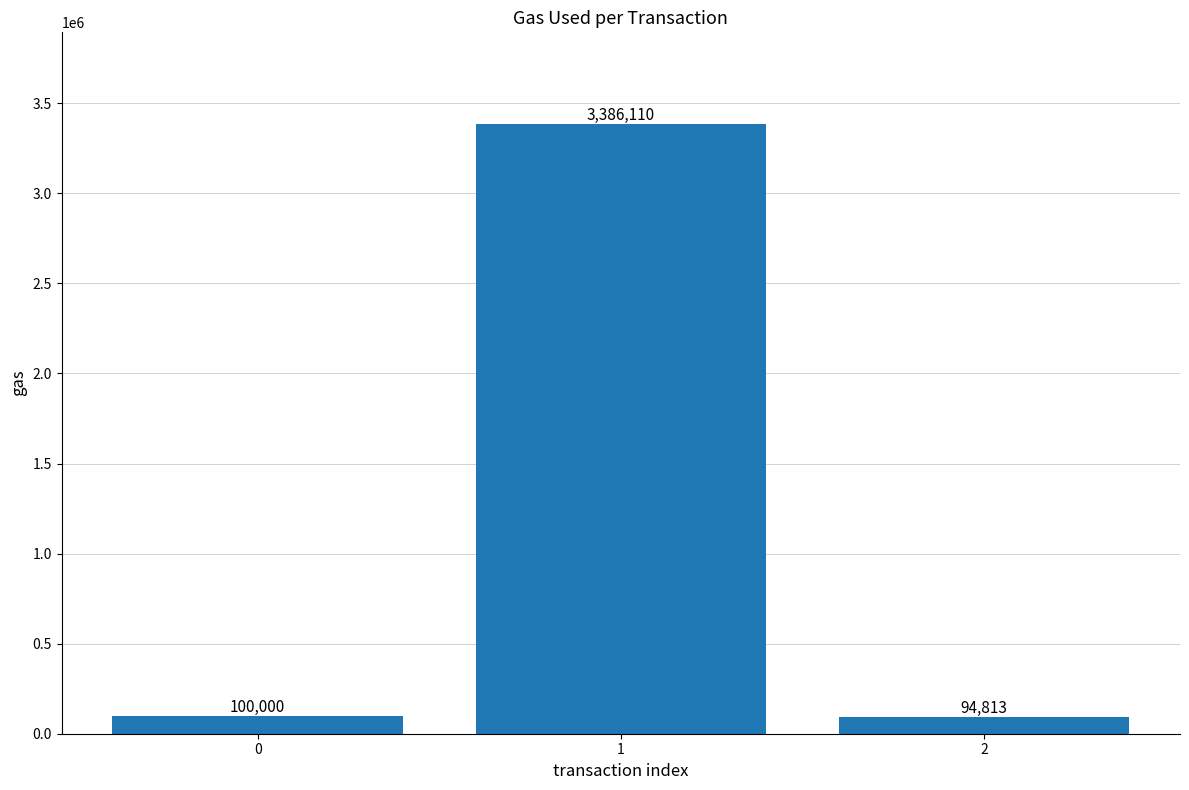

List the labels in order of value, largest first.

1, 0, 2